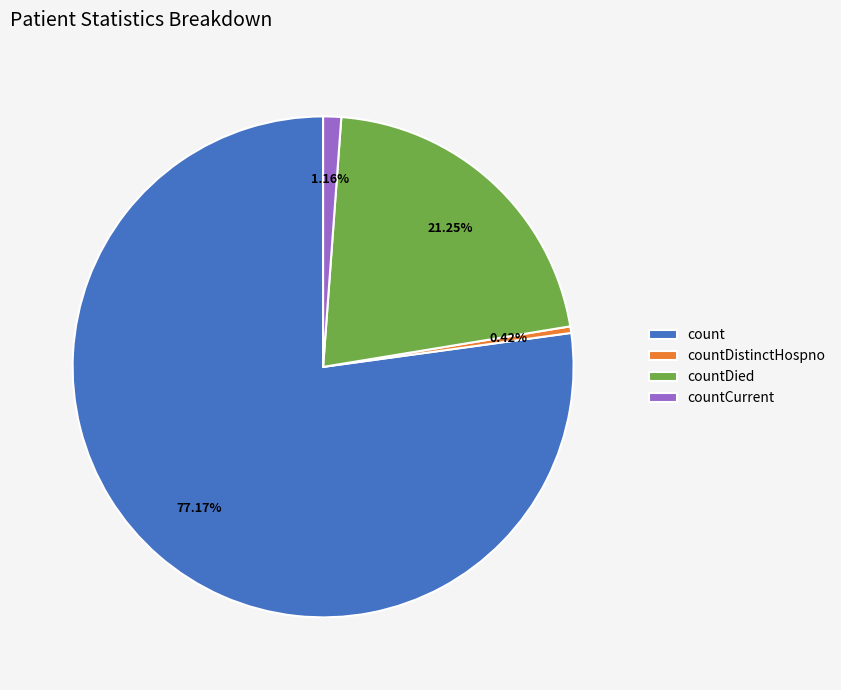

Is the sum of countCurrent and count greater than half?

Yes